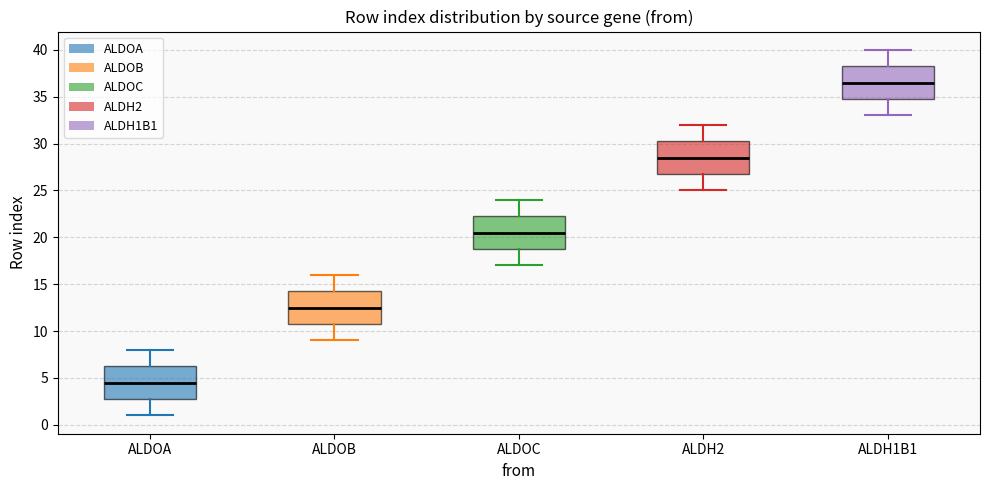

Which box's median line is the lowest?

ALDOA